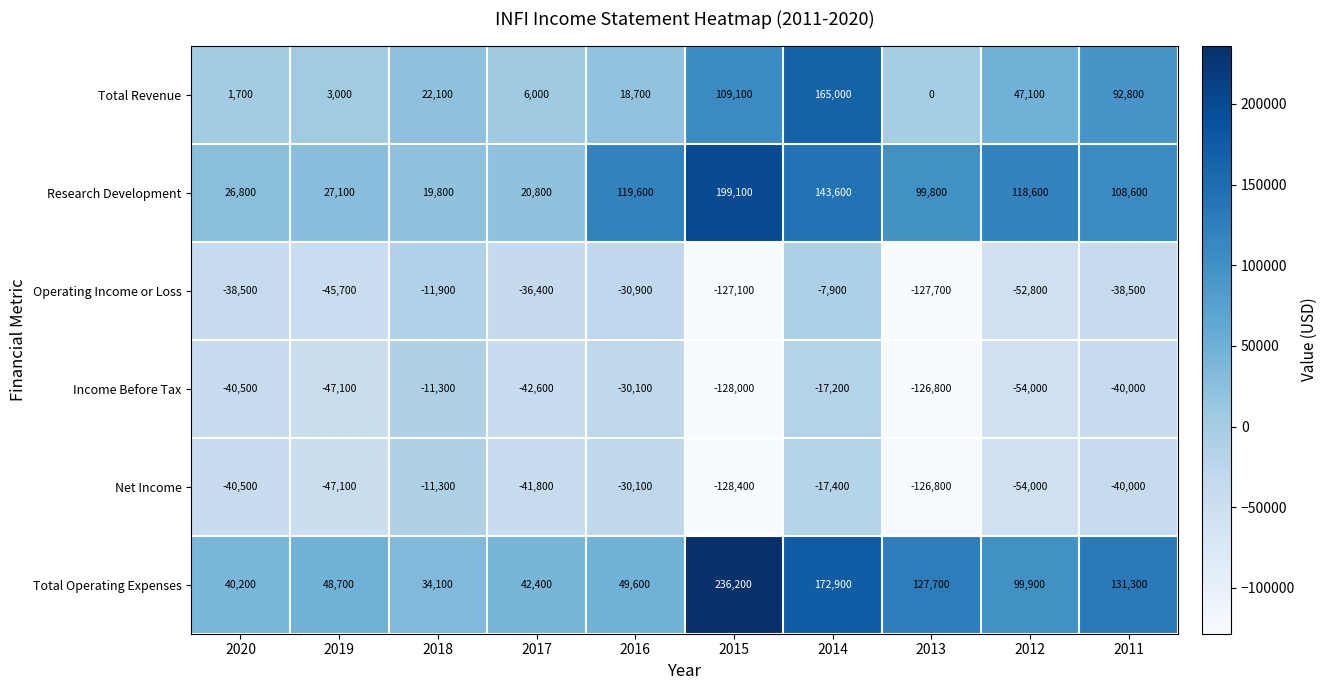

What is the spread (max minus min) of values at 2013?

255400